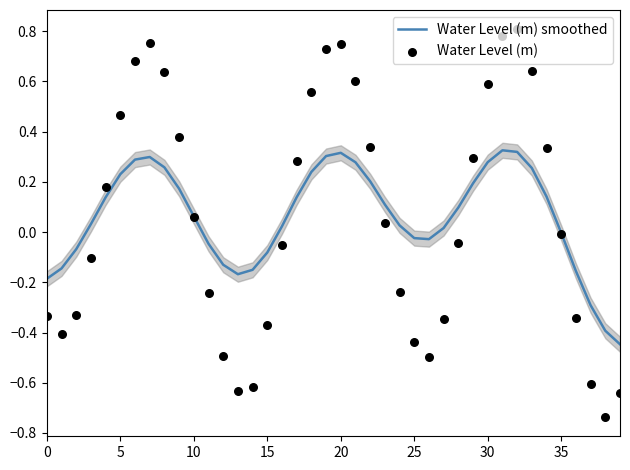

Which series reaches the minimum Y coordinate?

Water Level (m)